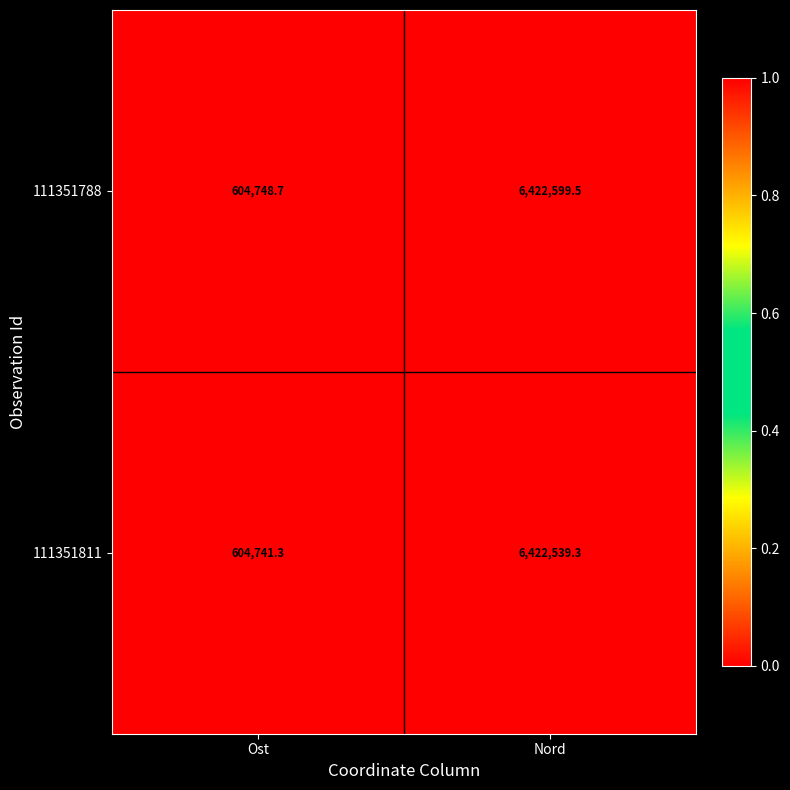

What is the greatest value displayed?

6422599.5